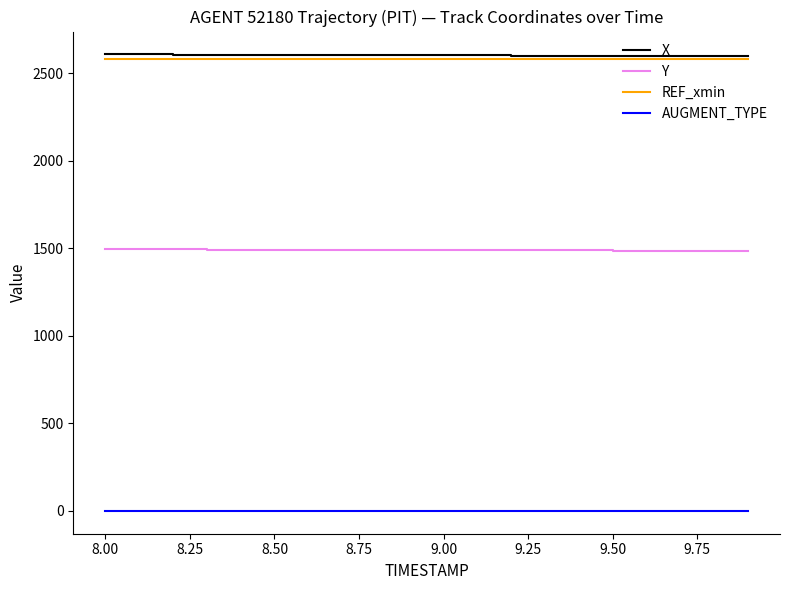

What are all the series names shown in the legend?

X, Y, REF_xmin, AUGMENT_TYPE